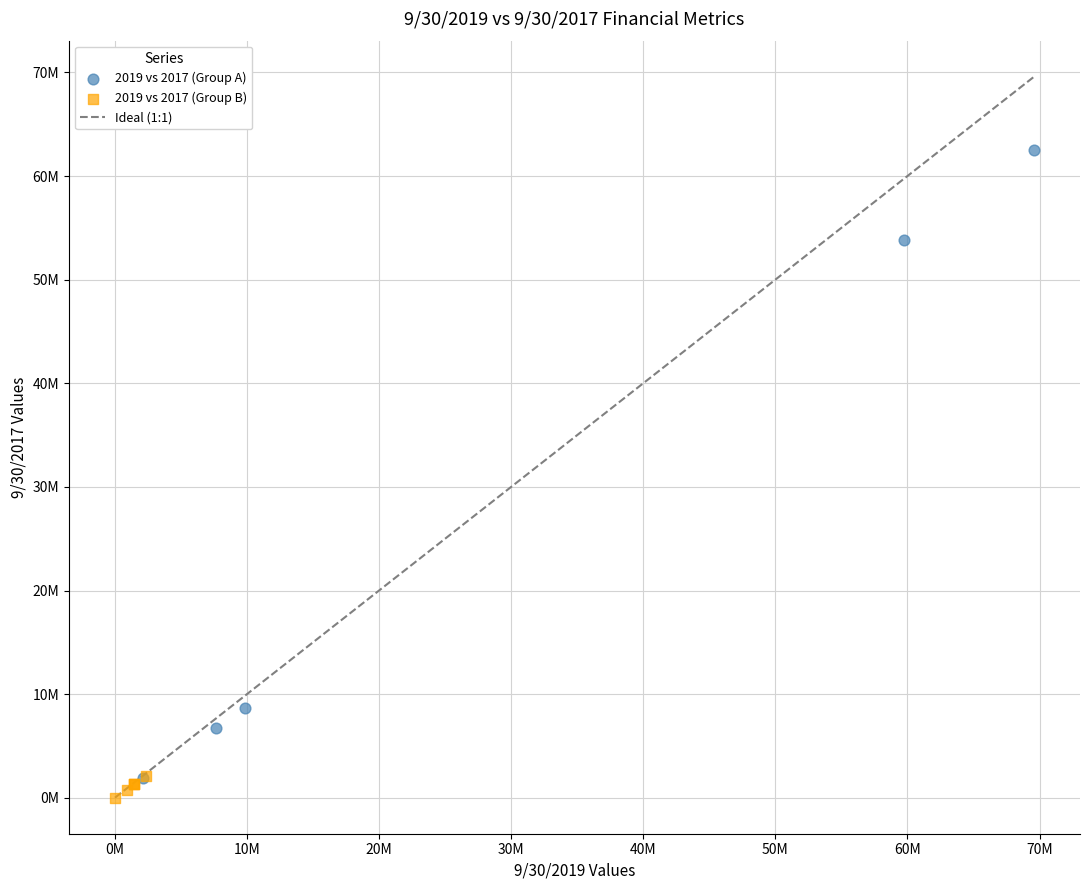

Which series contains the highest Y value?

2019 vs 2017 (Group A)